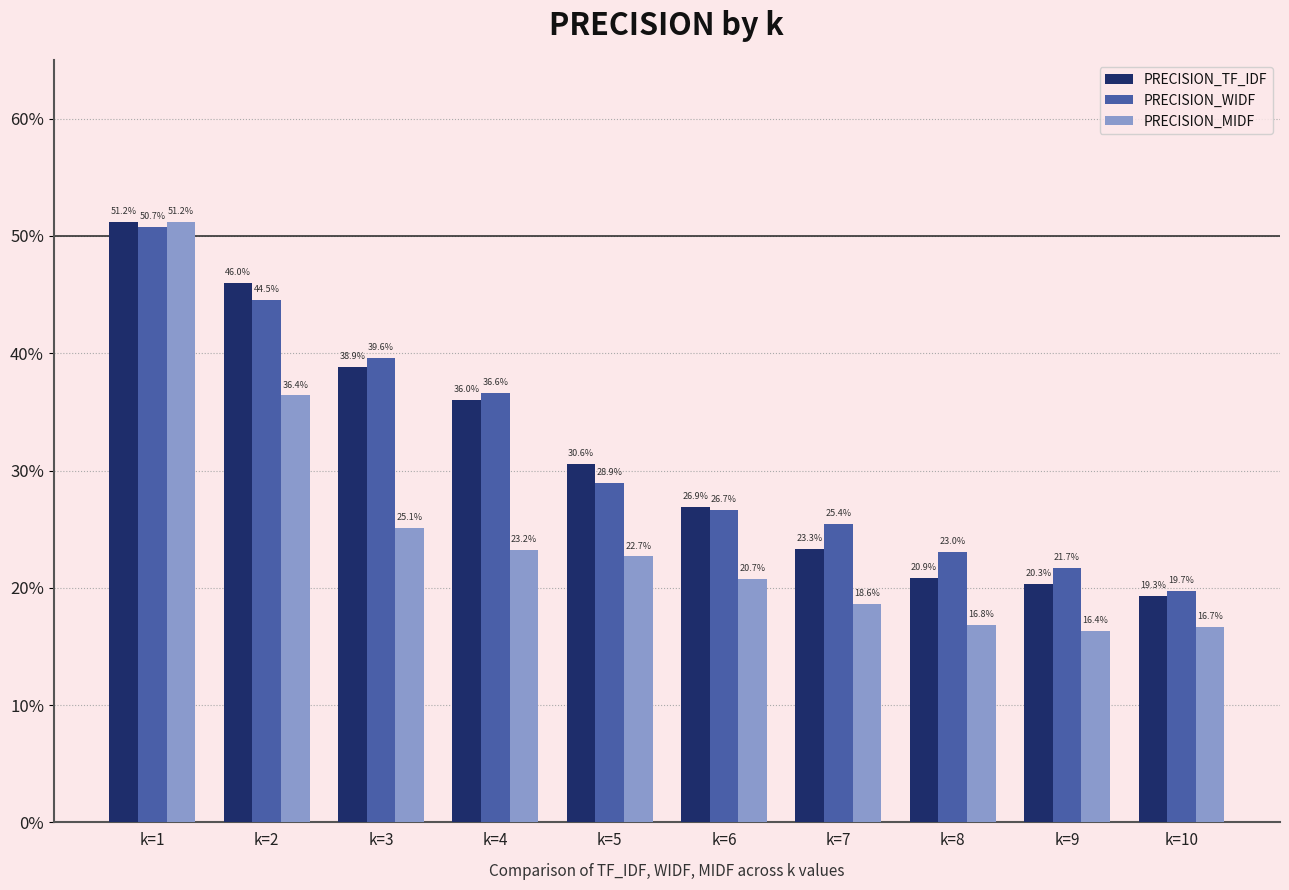

At which category is the sum across all series the highest?

k=1